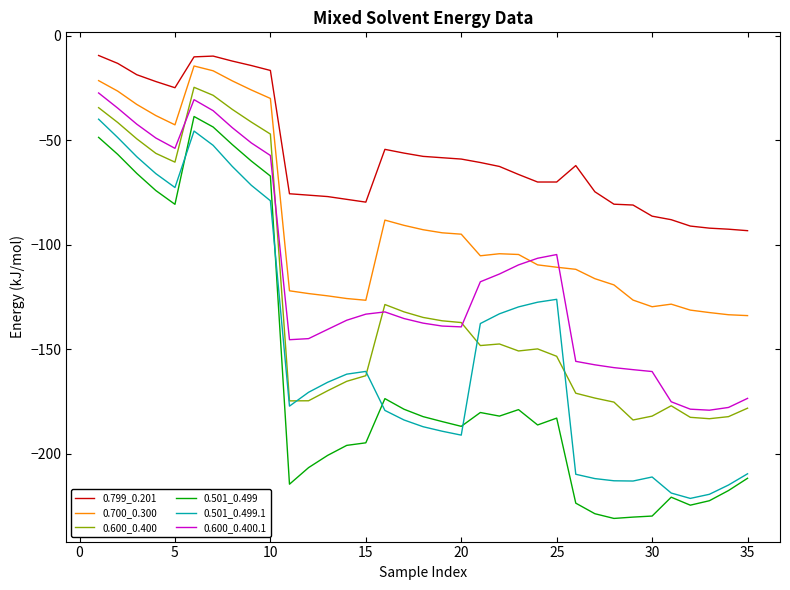

Which series has the widest spread of values?

0.501_0.499